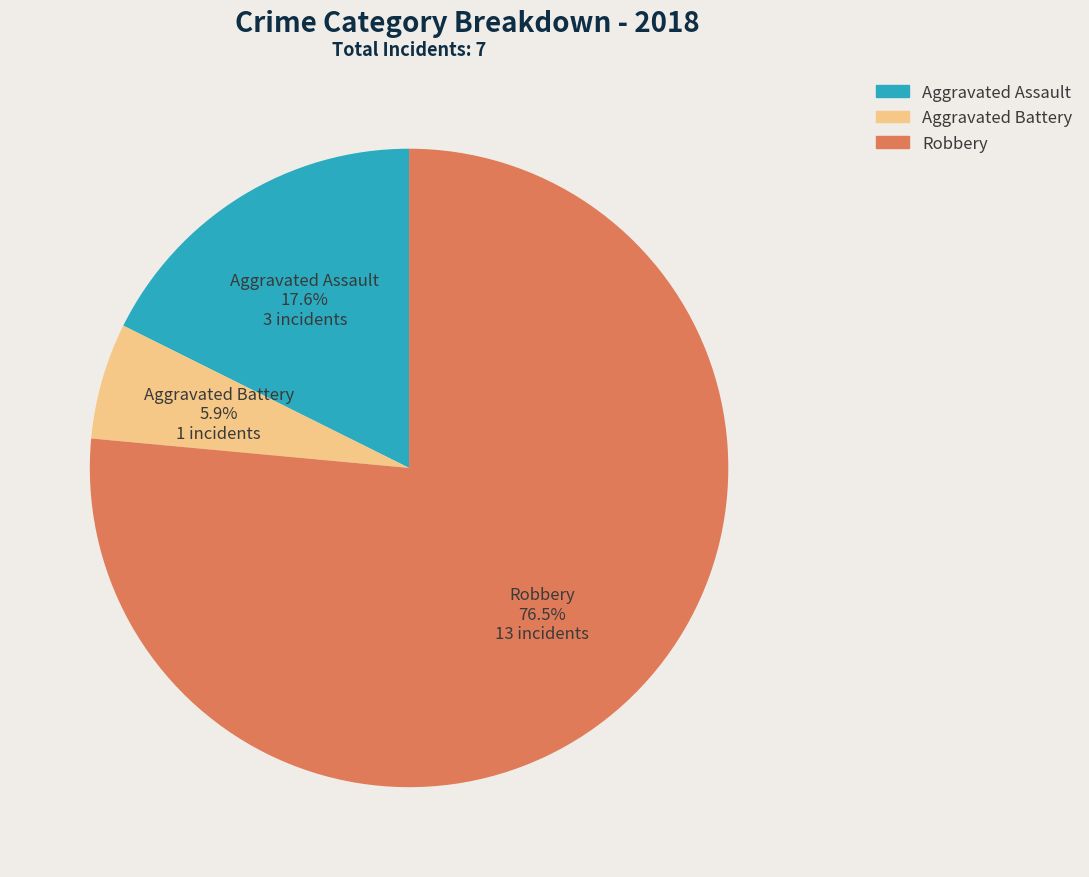

To the nearest percent, what is the difference between the Robbery and Aggravated Battery slice percentages?

71%